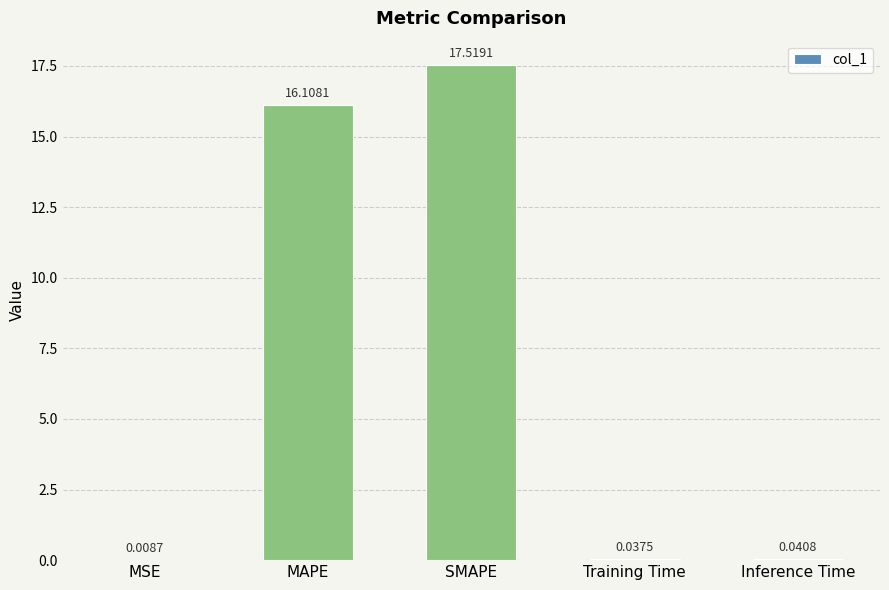

Which category has the highest value across all series?

SMAPE